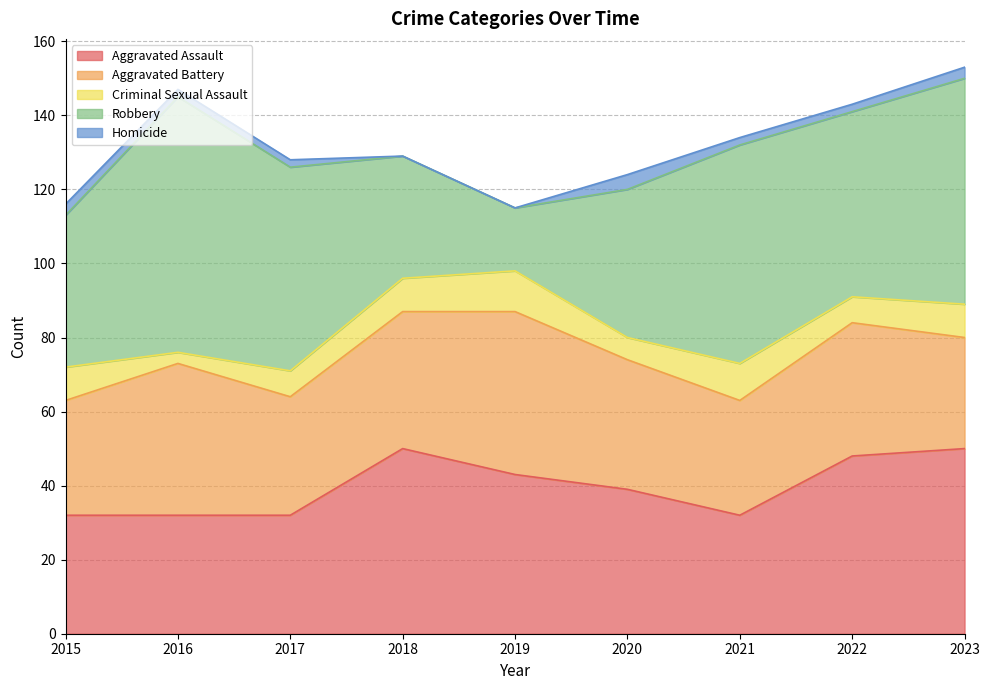

What are all the series names shown in the legend?

Aggravated Assault, Aggravated Battery, Criminal Sexual Assault, Robbery, Homicide